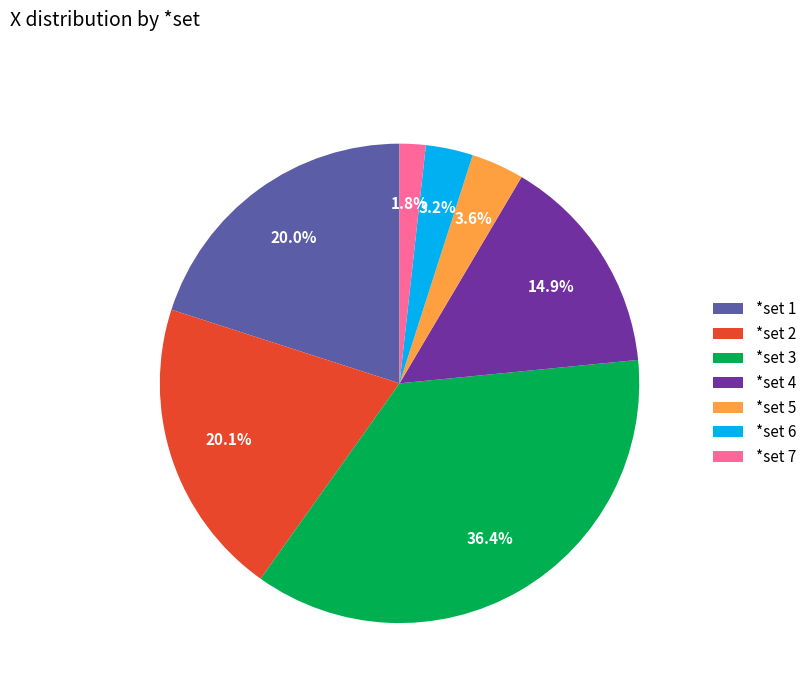

To the nearest percent, what is the average slice percentage?

14%